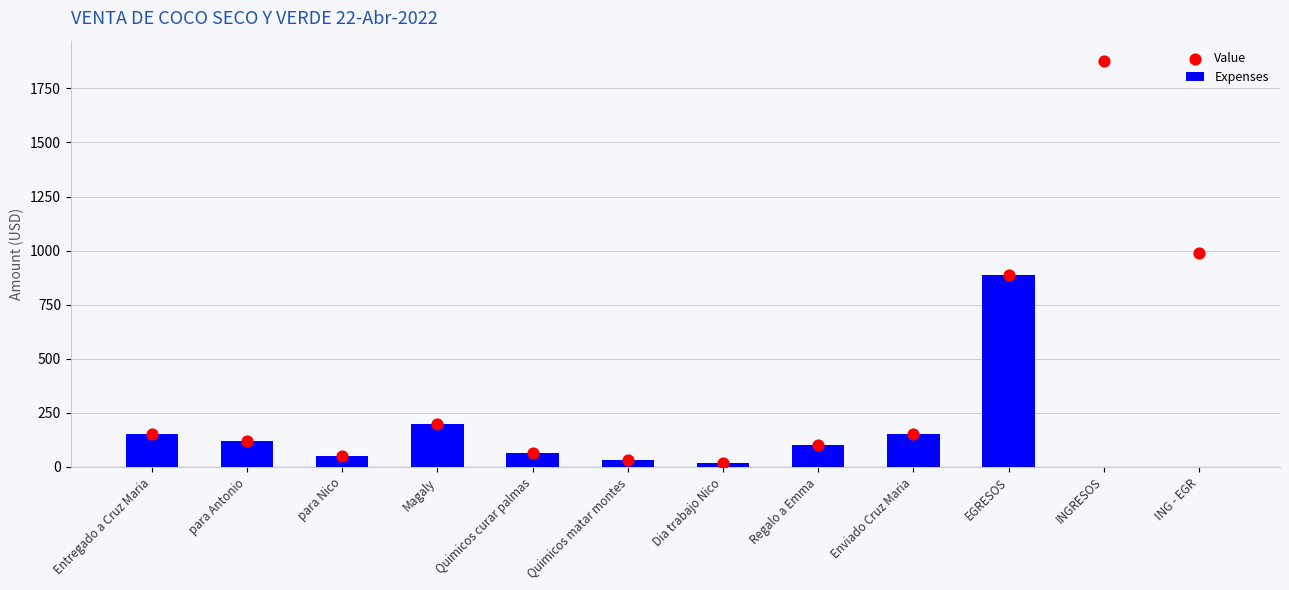

At how many categories does at least one series exceed 933?

2